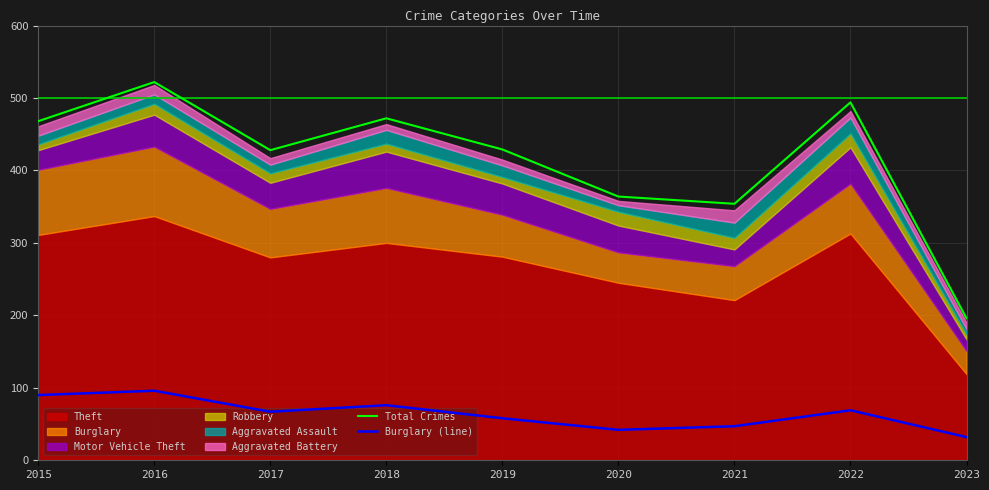

Reading left to right, what are all the values shown in this chart?

Total Crimes: 468	522	428	472	429	364	354	494	196
Burglary (line): 90	96	67	76	58	42	47	69	32